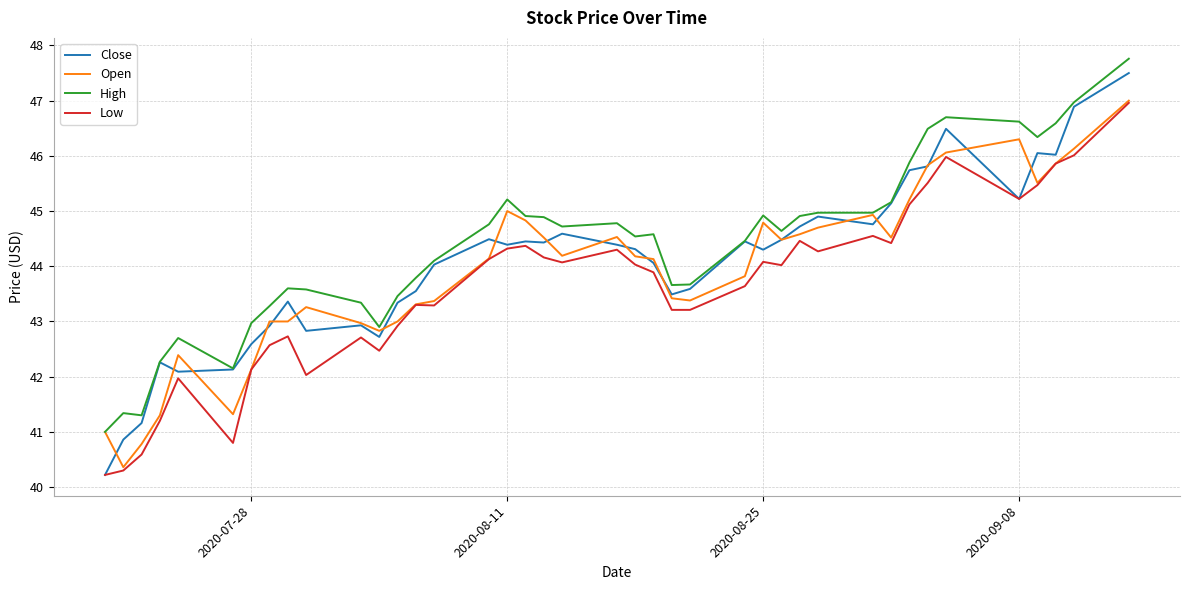

True or false: High and Low cross at least once.

False